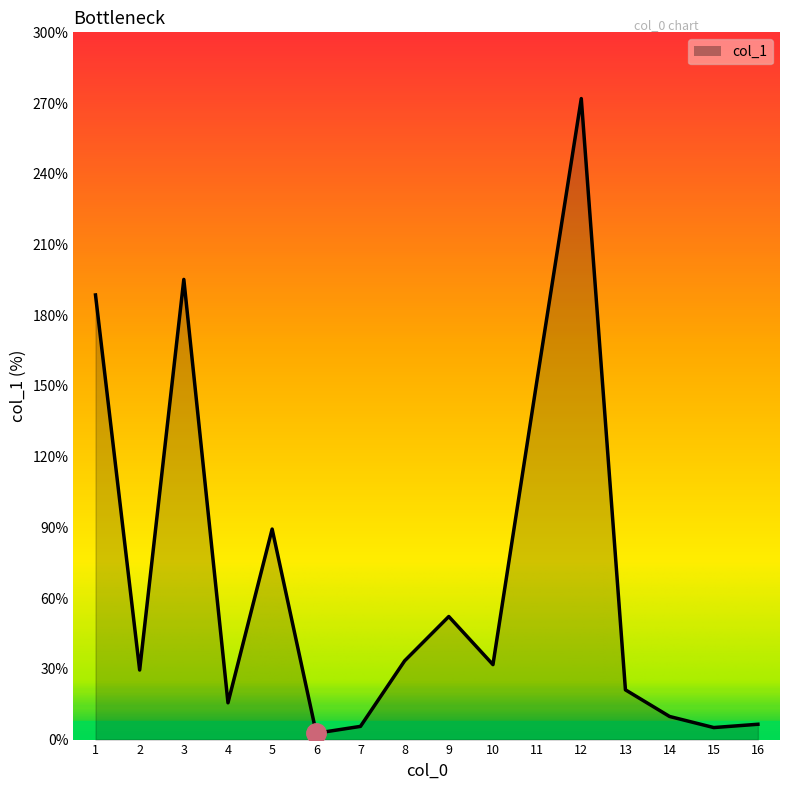

Which category has the highest value across all series?

12